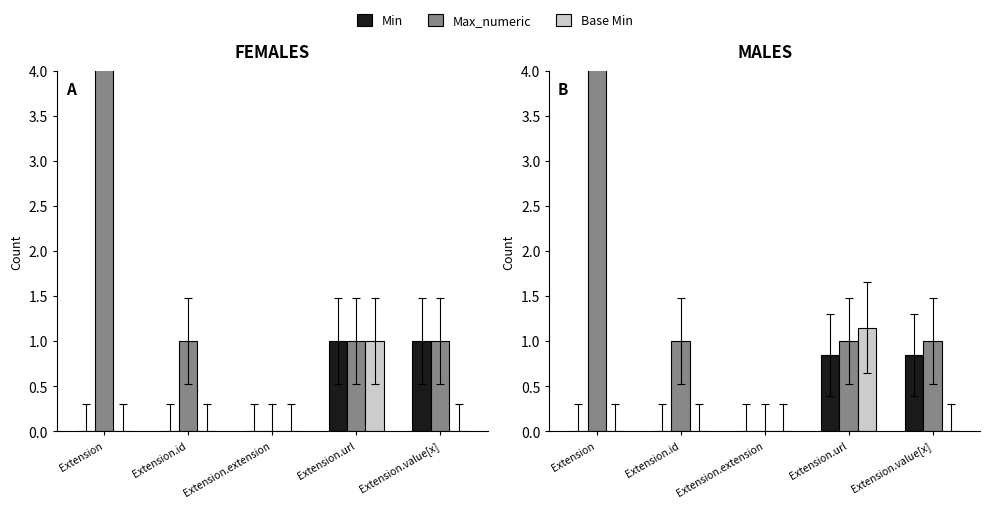

Rank the series at Extension.id from lowest to highest value.

Min, Base Min, Max_numeric